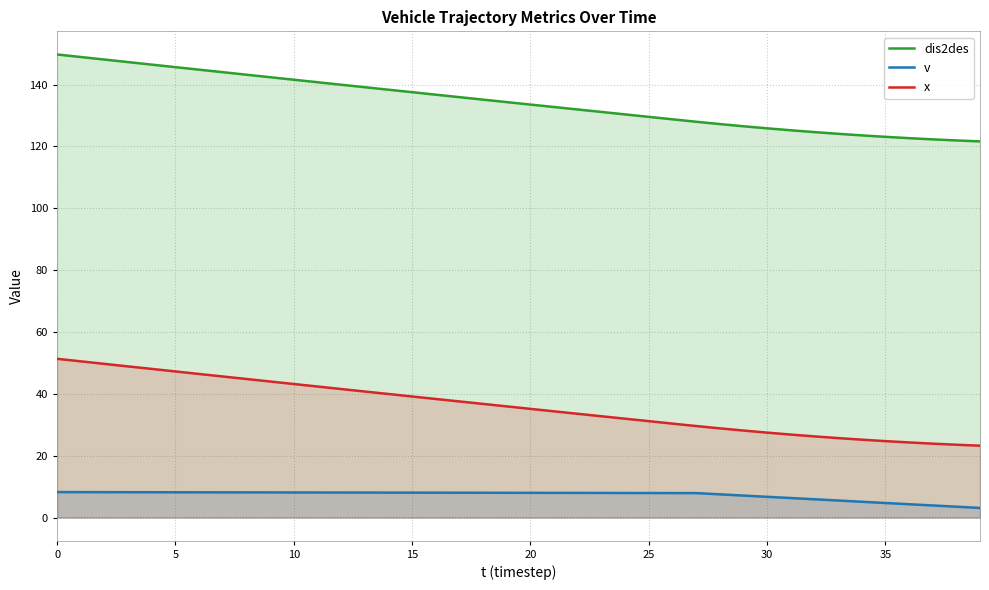

Which series has the widest spread of values?

dis2des